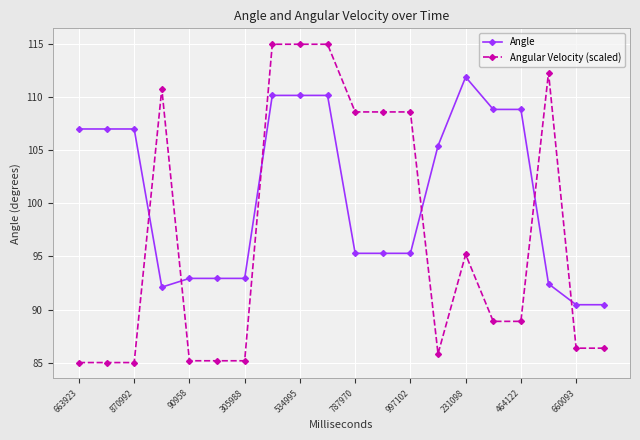

Which series has the widest spread of values?

Angular Velocity (scaled)